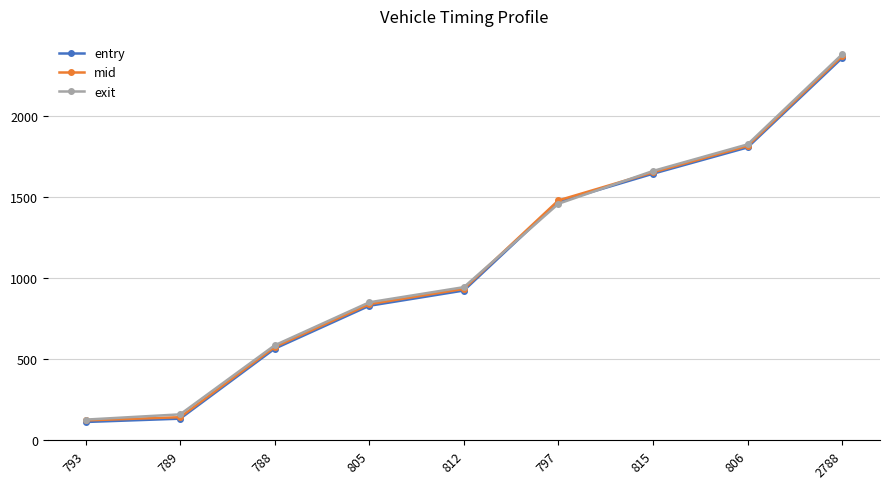

Which label corresponds to the smallest value in the chart?

793